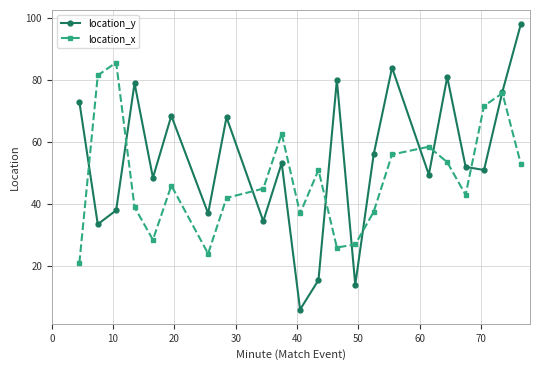

Which series has the largest total across all categories?

location_y